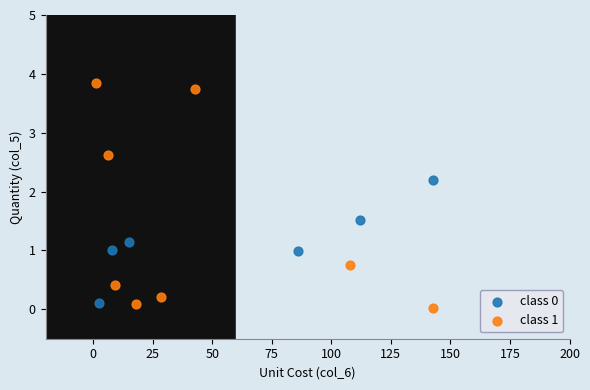

Which series has the largest Y range (max minus min)?

class 1